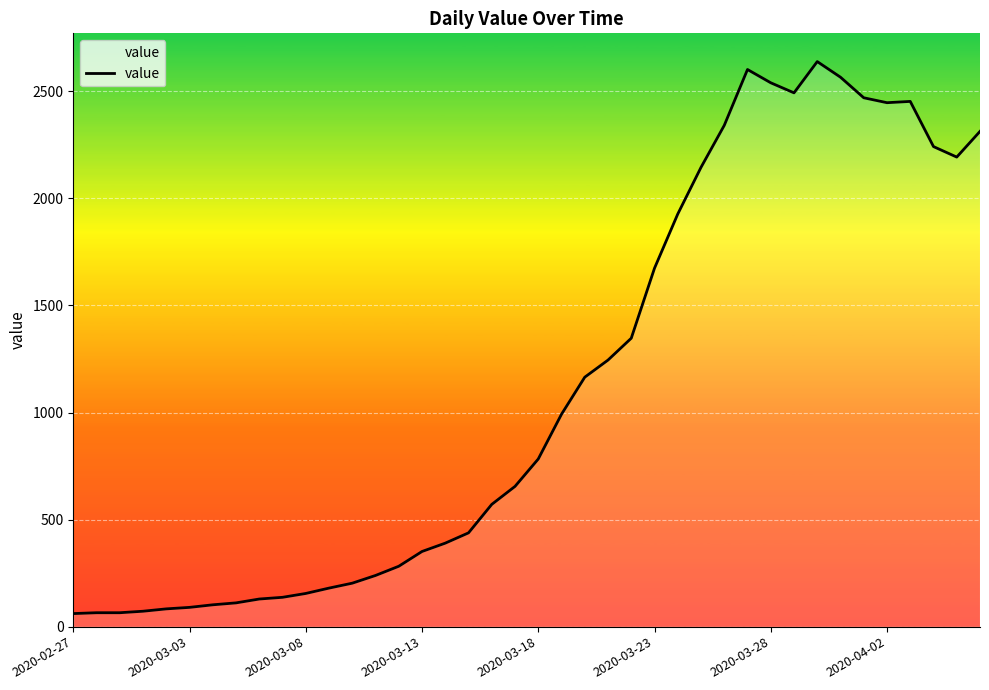

What is the greatest value displayed?

2639